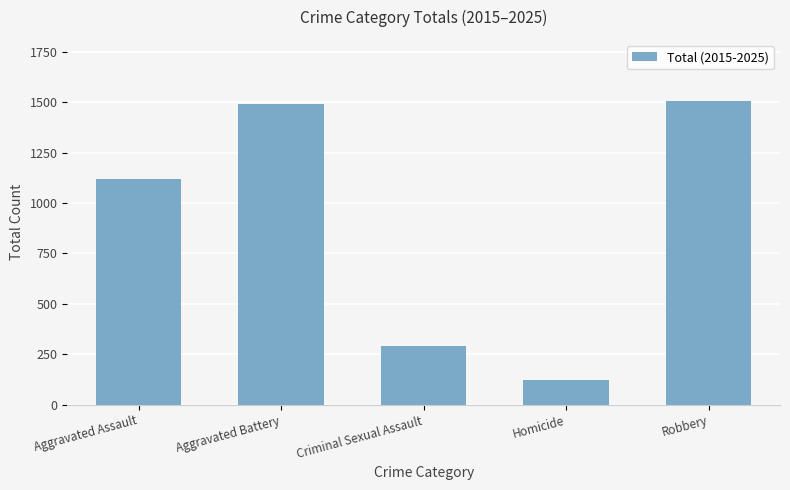

Which category has the lowest value across all series?

Homicide